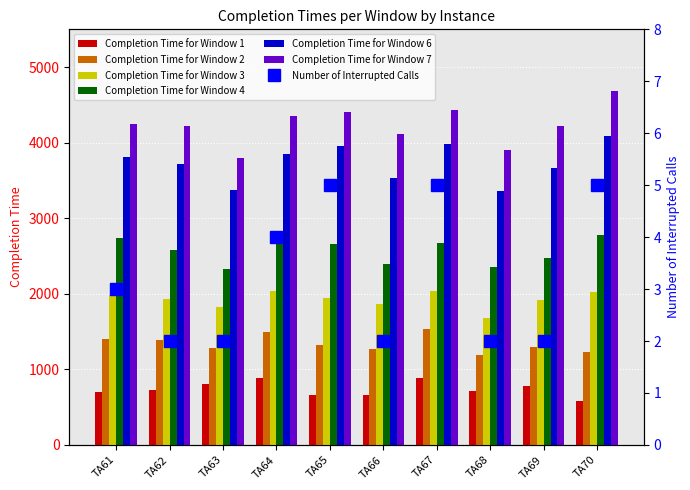

Rank the series by their maximum value, from lowest to highest.

Completion Time for Window 1, Completion Time for Window 2, Completion Time for Window 3, Completion Time for Window 4, Completion Time for Window 6, Completion Time for Window 7